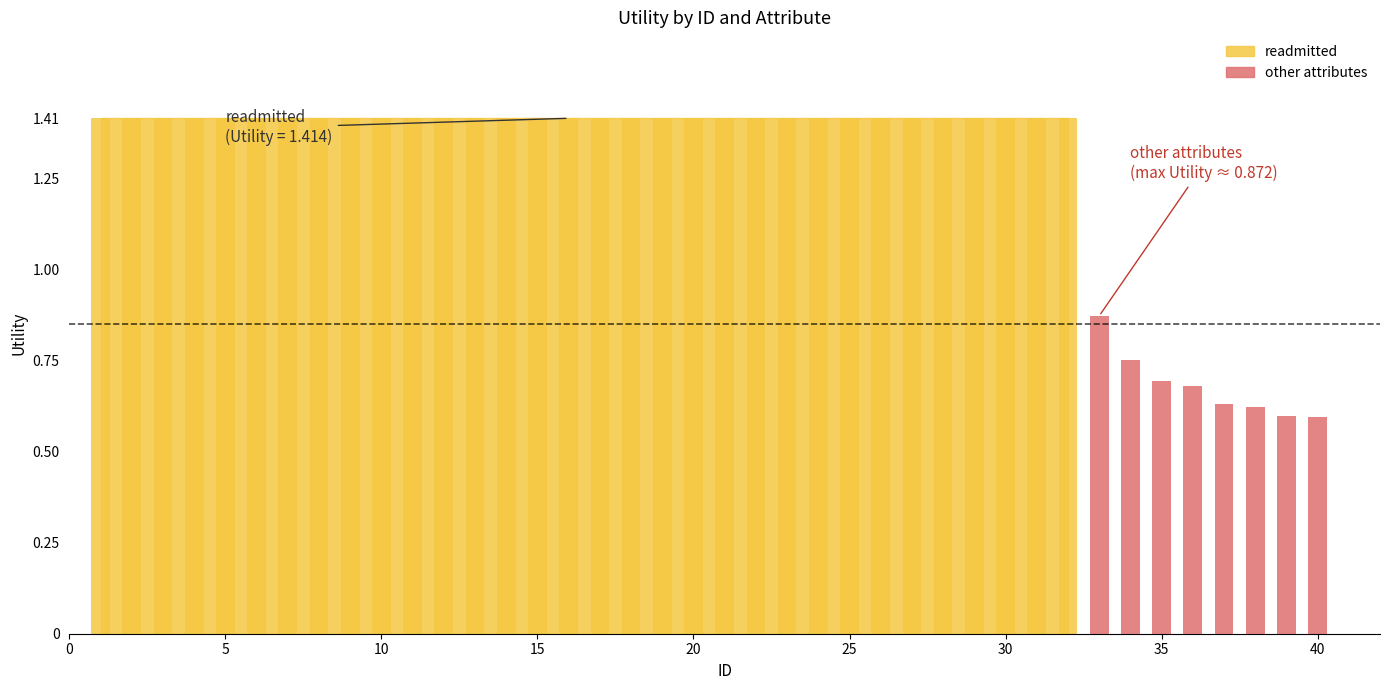

Is the value of other attributes at 28 greater than the value of readmitted at 18?

No